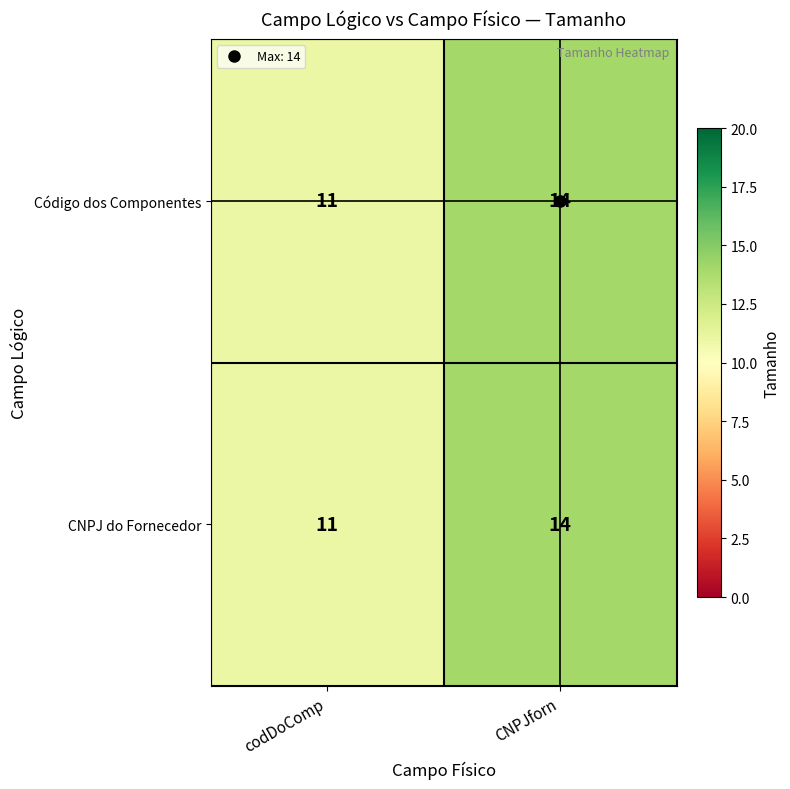

What is the sum of all CNPJ do Fornecedor values?

25